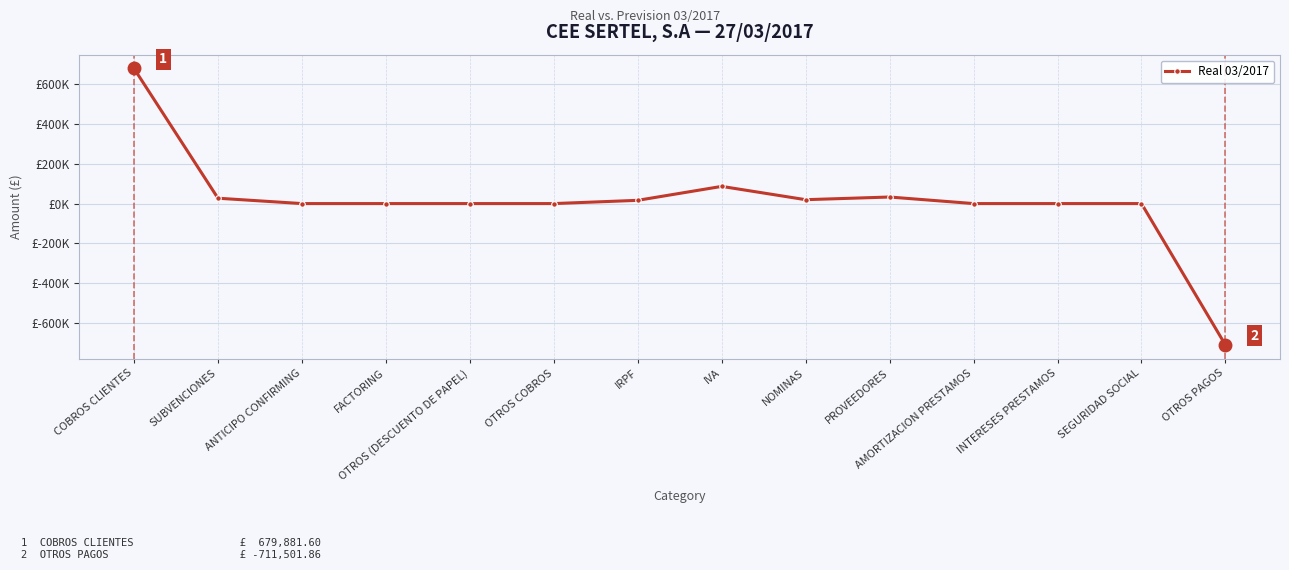

How many interior local valleys (lower than both neighbors) does the data have?

1